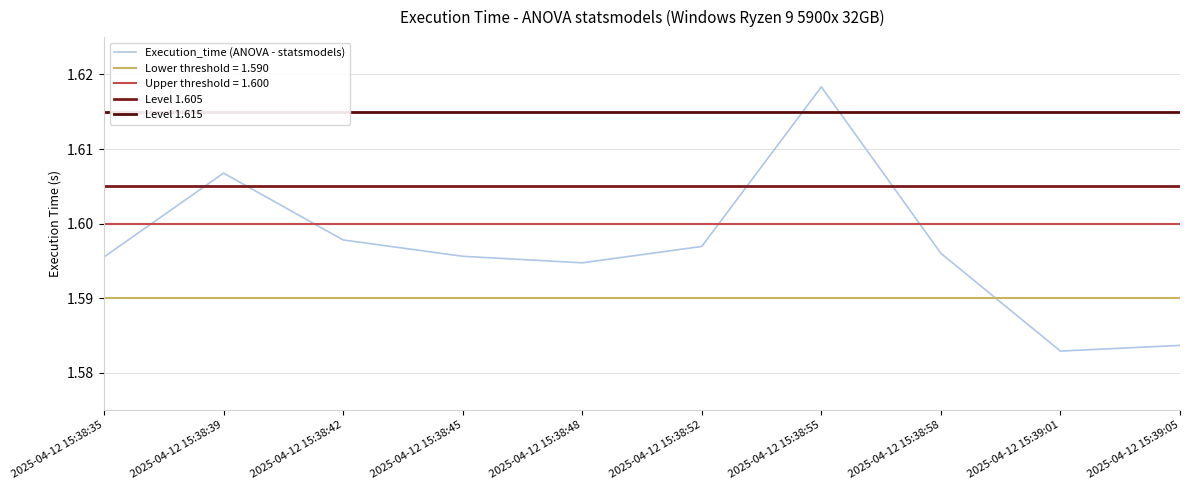

Reading left to right, list all the values displayed in this chart.

1.6	1.6	1.6	1.6	1.6	1.6	1.6	1.6	1.6	1.6